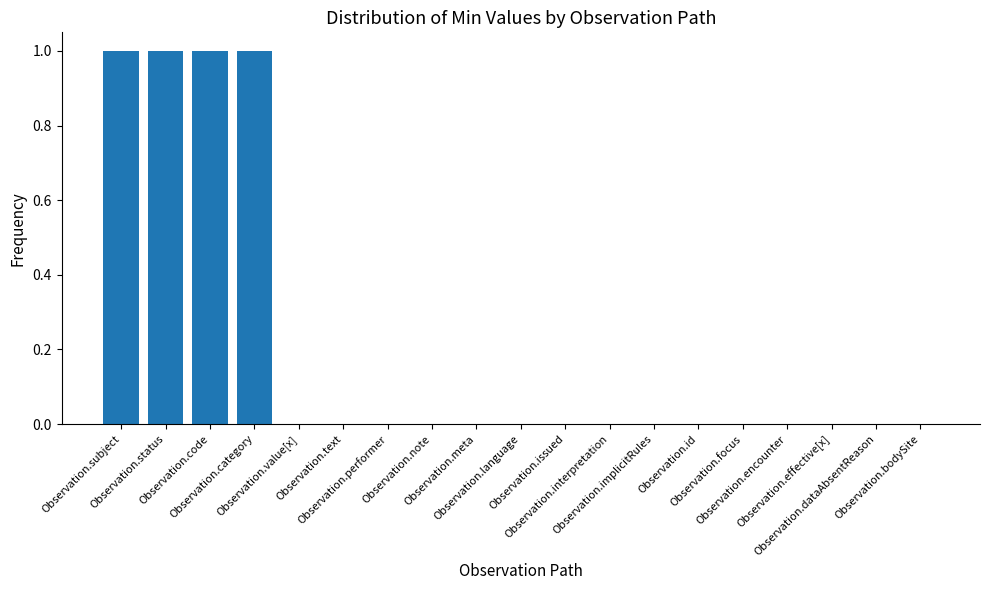

What is the sum of all values?

4